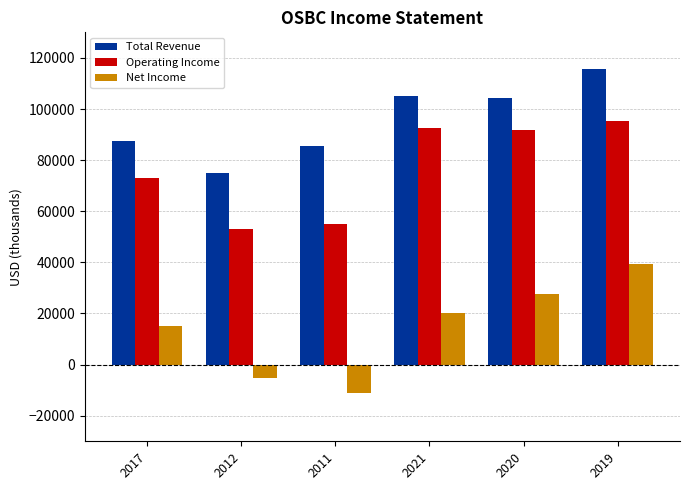

How many groups of bars are there?

6